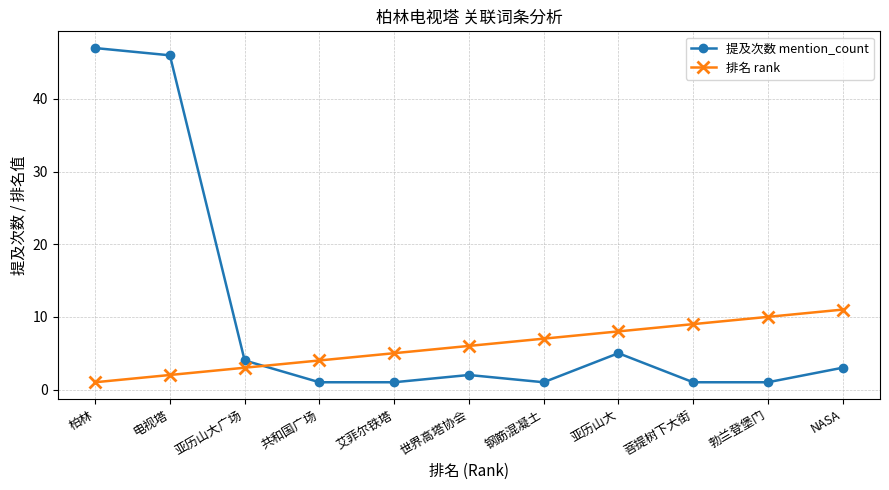

What is the greatest value displayed?

47